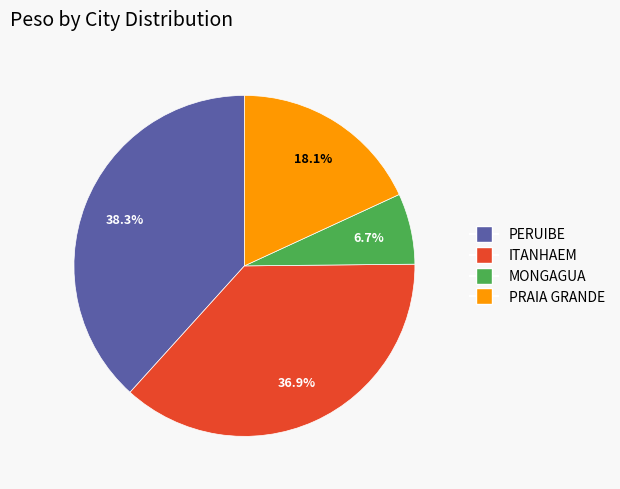

Is there any slice that represents more than half of the pie?

No